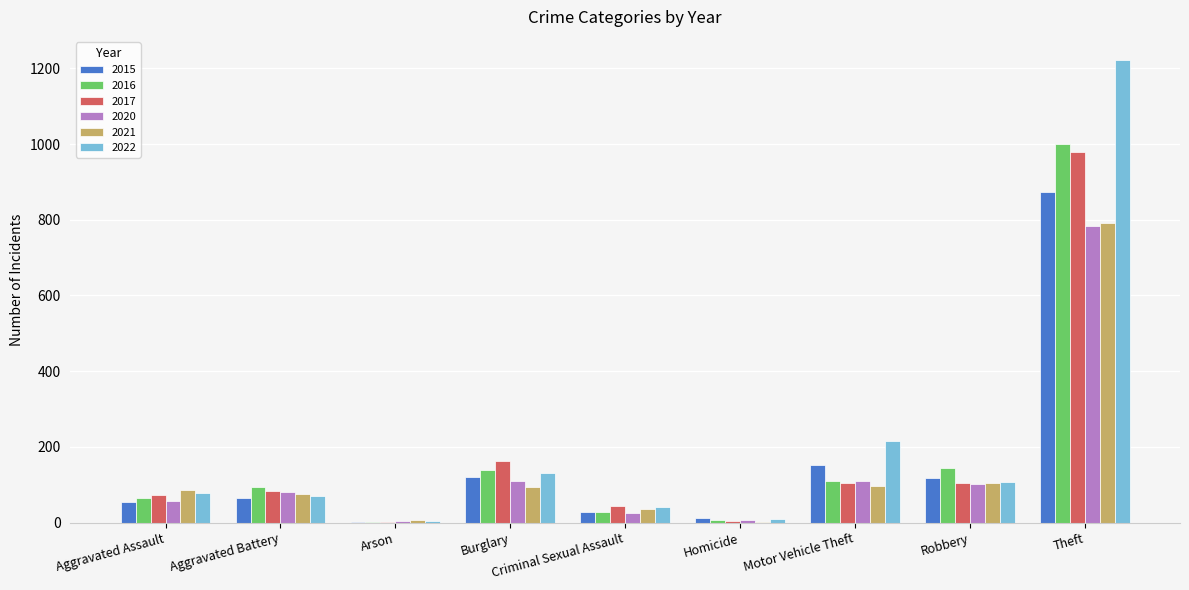

Which category has the highest value across all series?

Theft